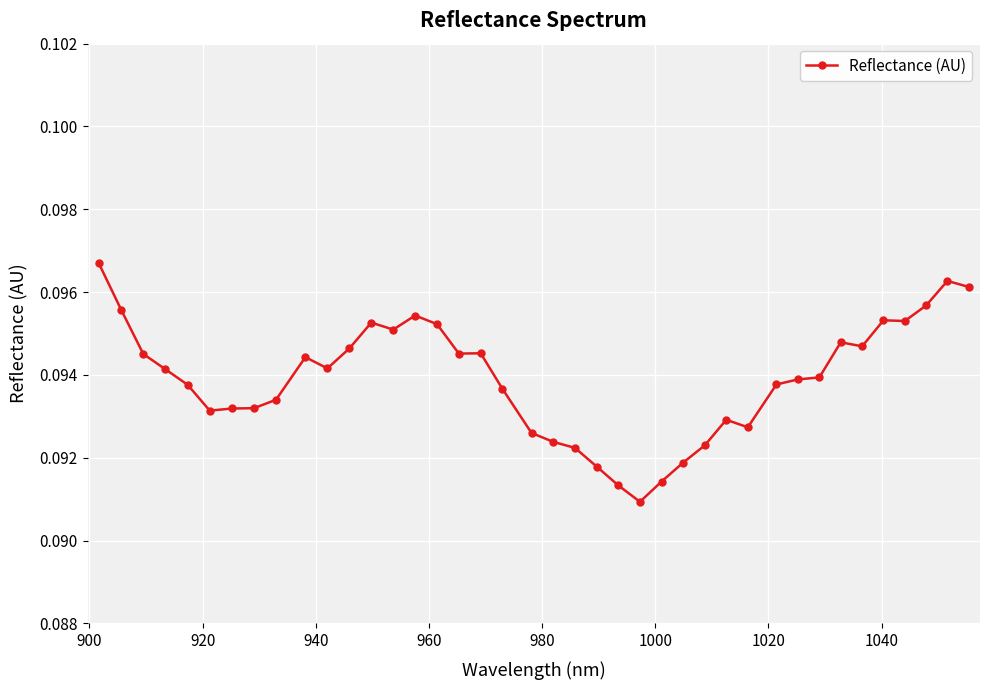

Count the values in the range 0 to 1.

40